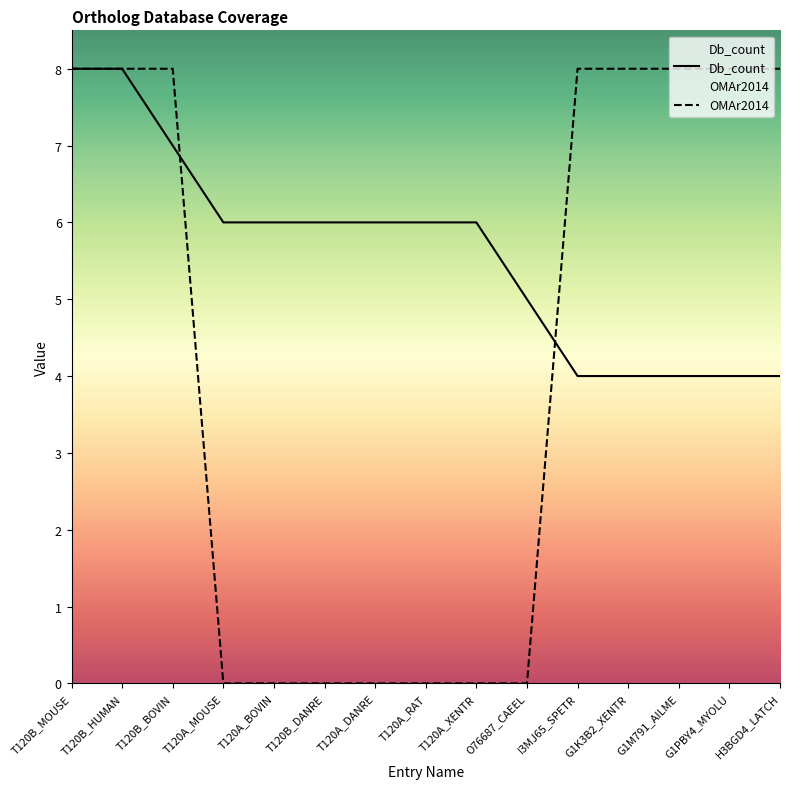

Which label corresponds to the smallest value in the chart?

T120A_MOUSE